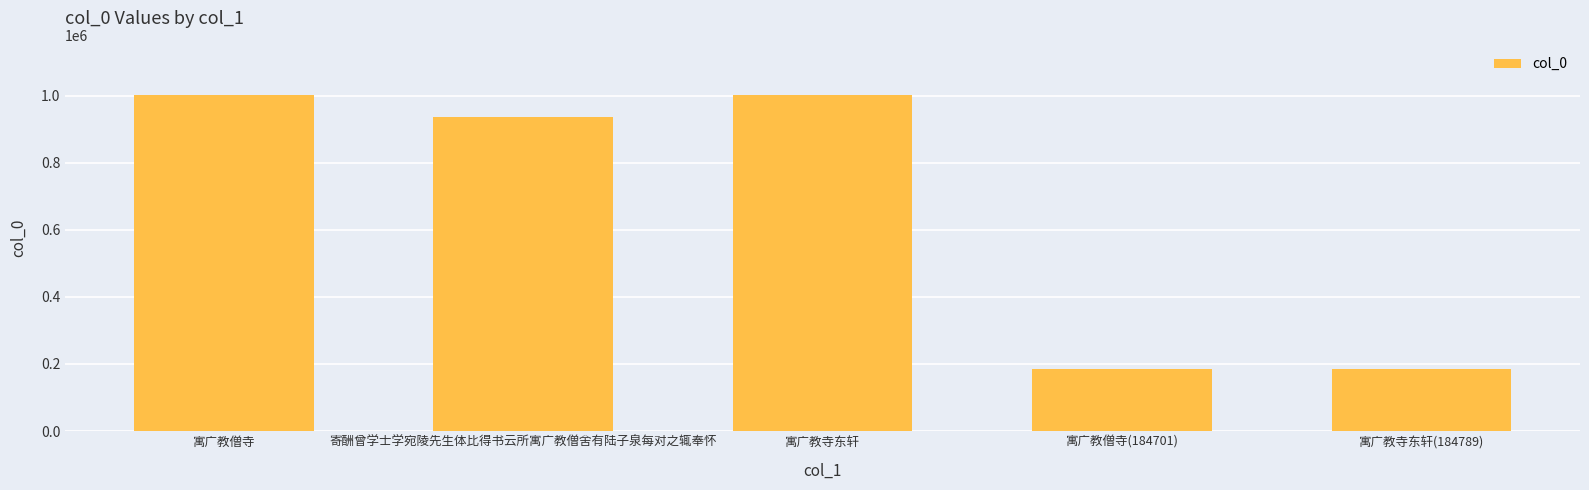

How many bars are there in total?

5